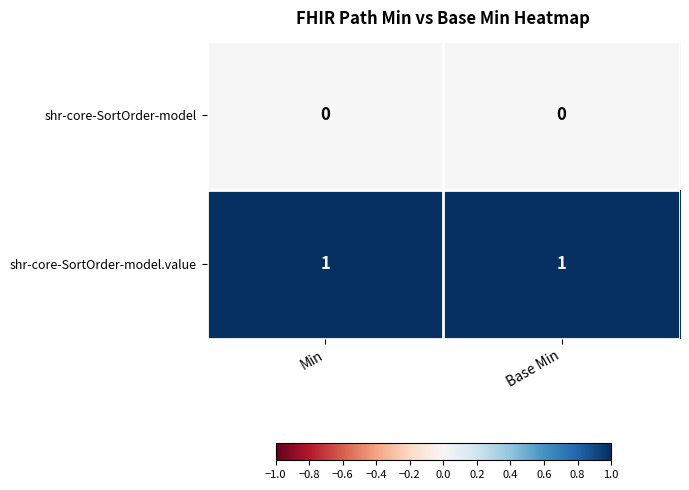

At Base Min, list the series in order from largest to smallest.

shr-core-SortOrder-model.value, shr-core-SortOrder-model